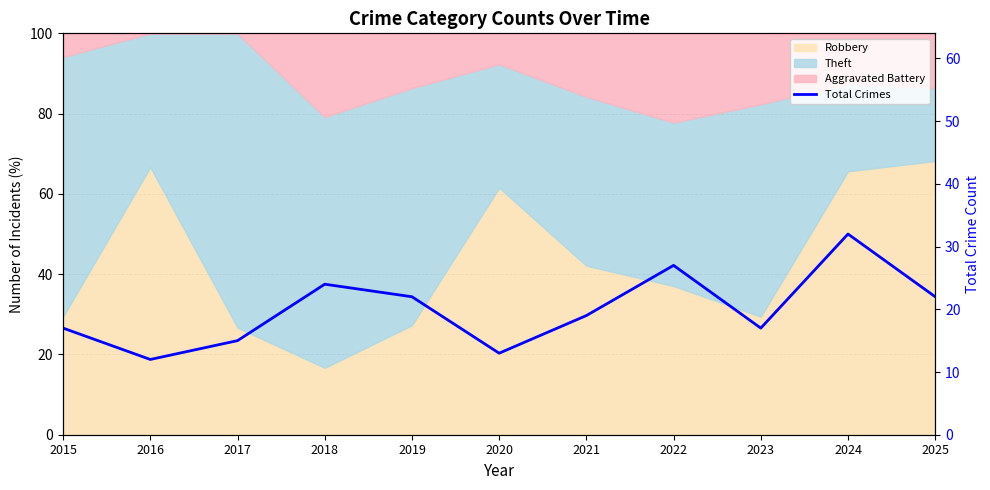

Does the chart display data point markers on the line(s)?

No